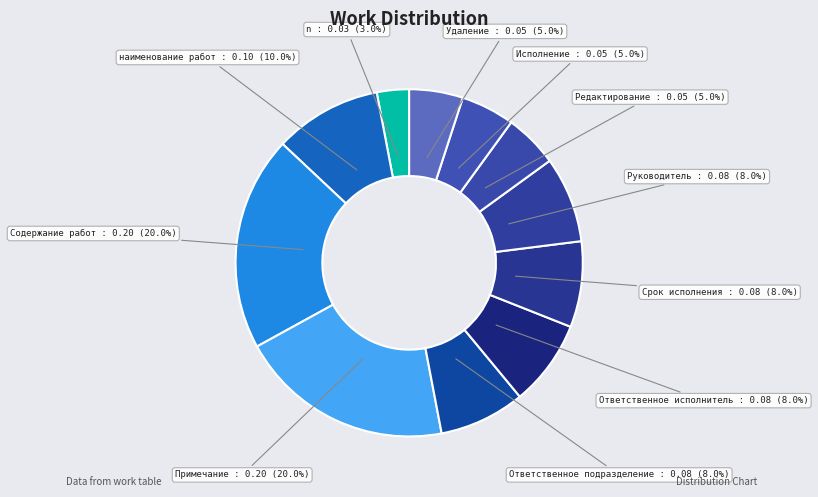

To the nearest percent, what is the combined percentage of Исполнение and Редактирование?

10%